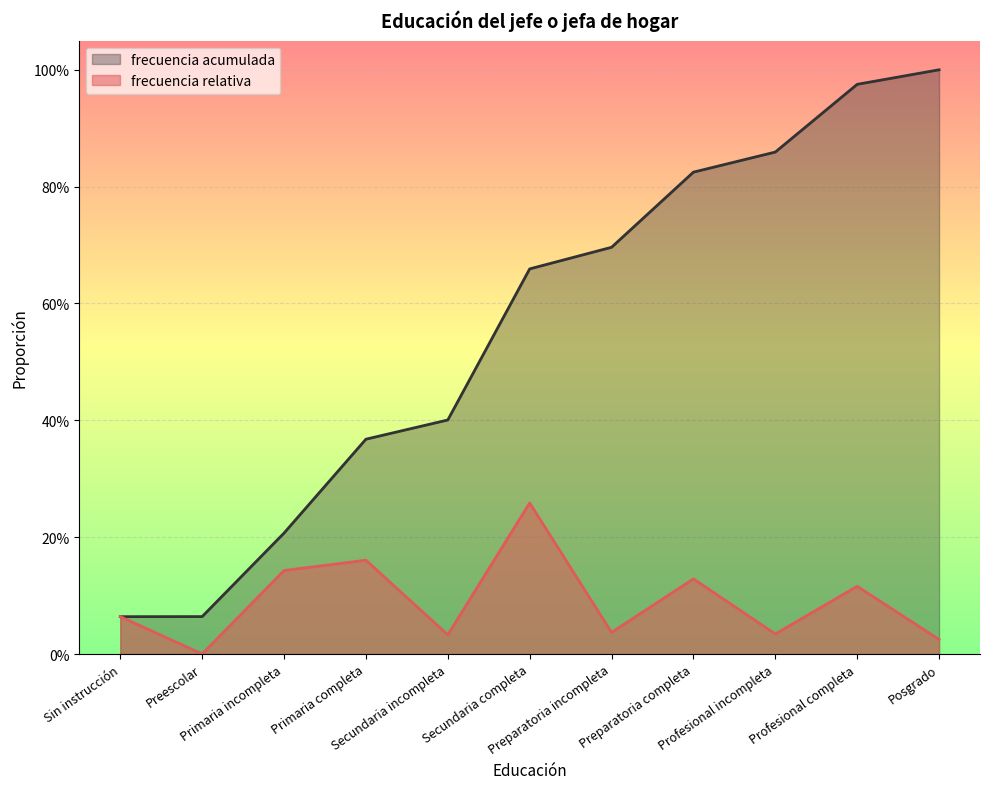

Which series has the largest range (max minus min)?

frecuencia acumulada